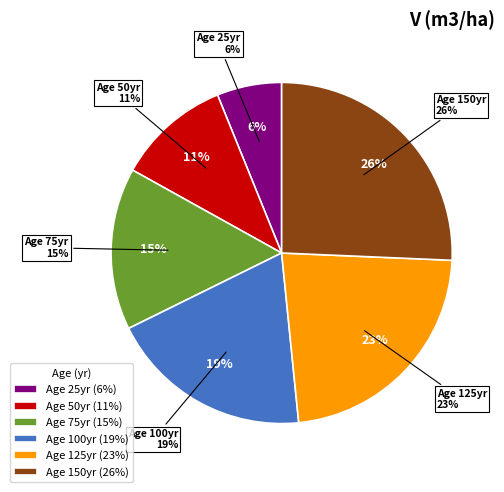

What is the ratio of the value at 150 to the value at 50?

2.4